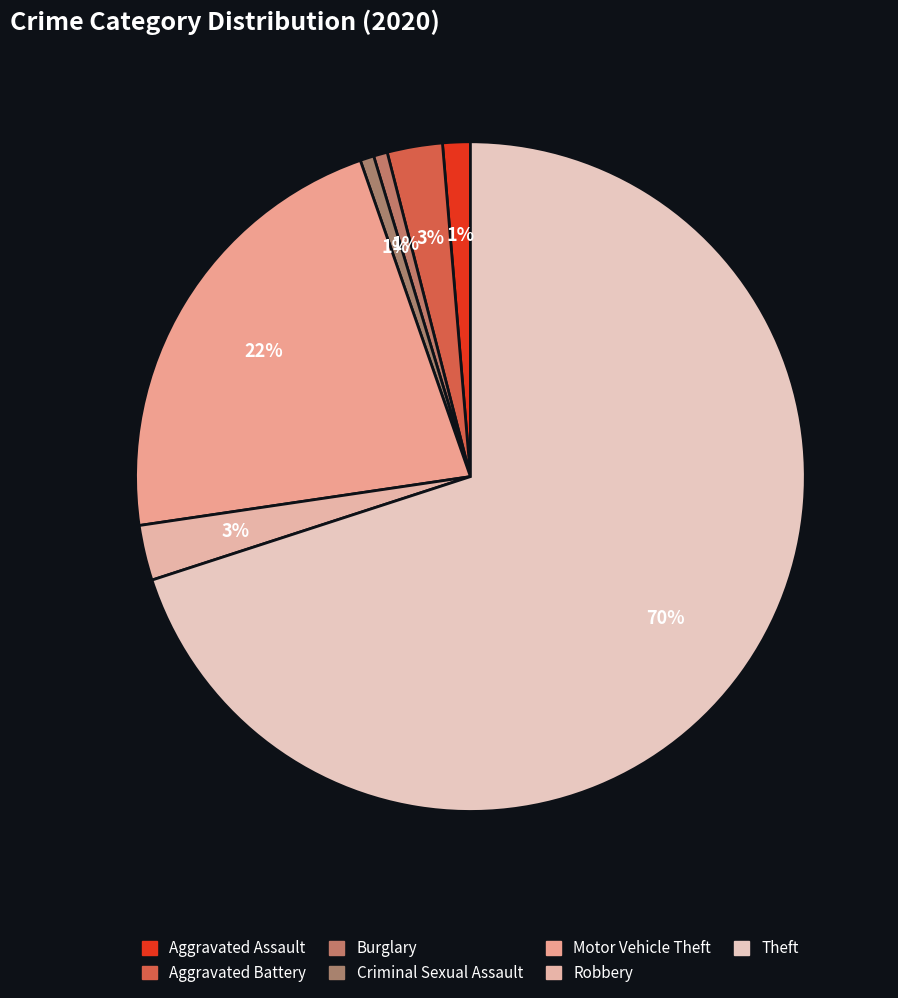

What is the largest slice in the pie chart?

Theft